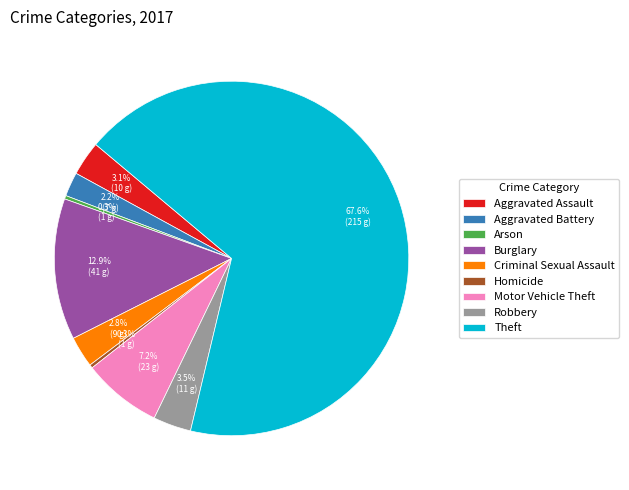

Count the number of slices in the pie.

9